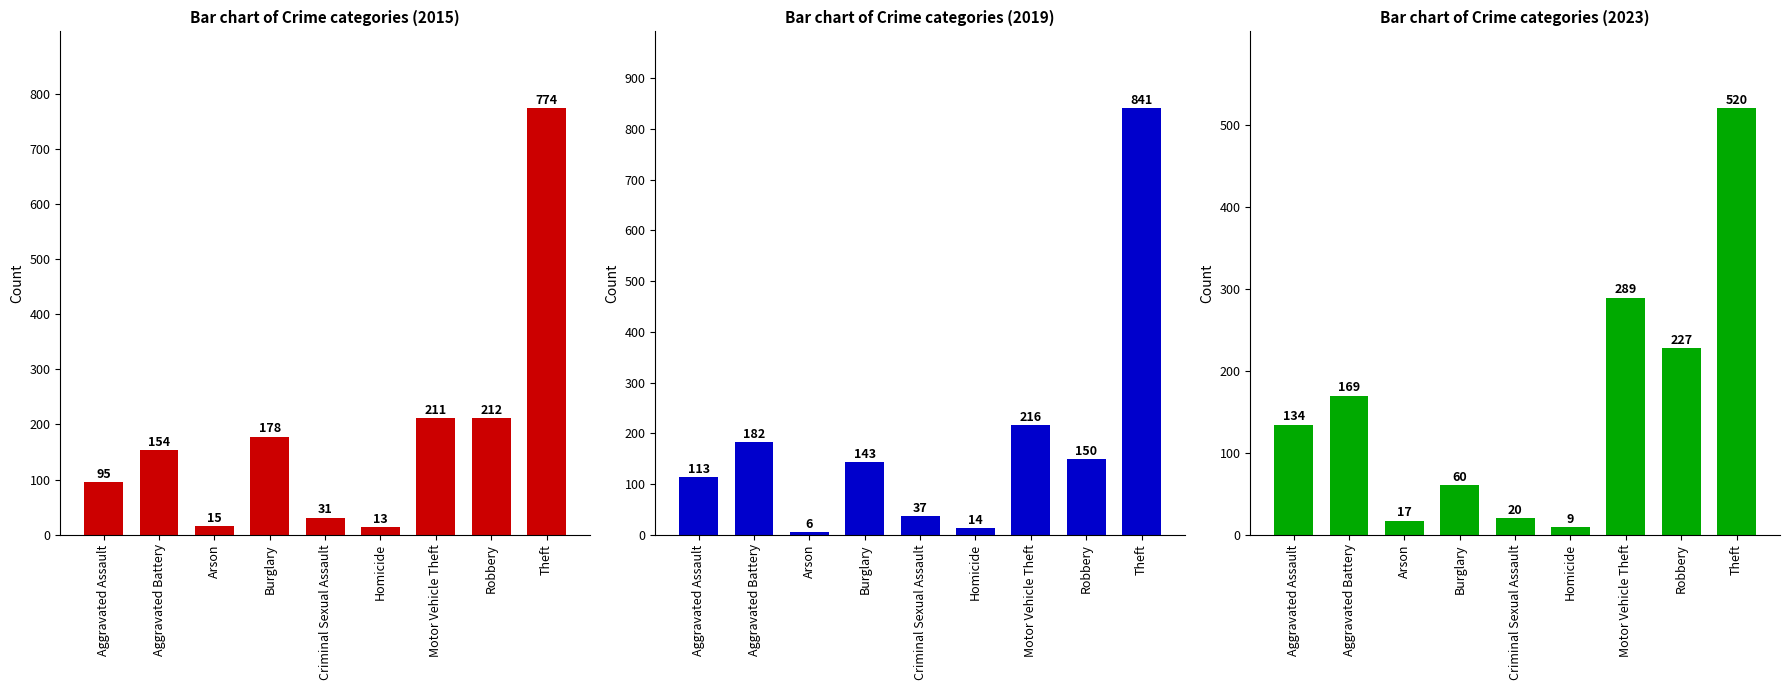

Rank the categories by 2015 value from highest to lowest.

Theft, Robbery, Motor Vehicle Theft, Burglary, Aggravated Battery, Aggravated Assault, Criminal Sexual Assault, Arson, Homicide